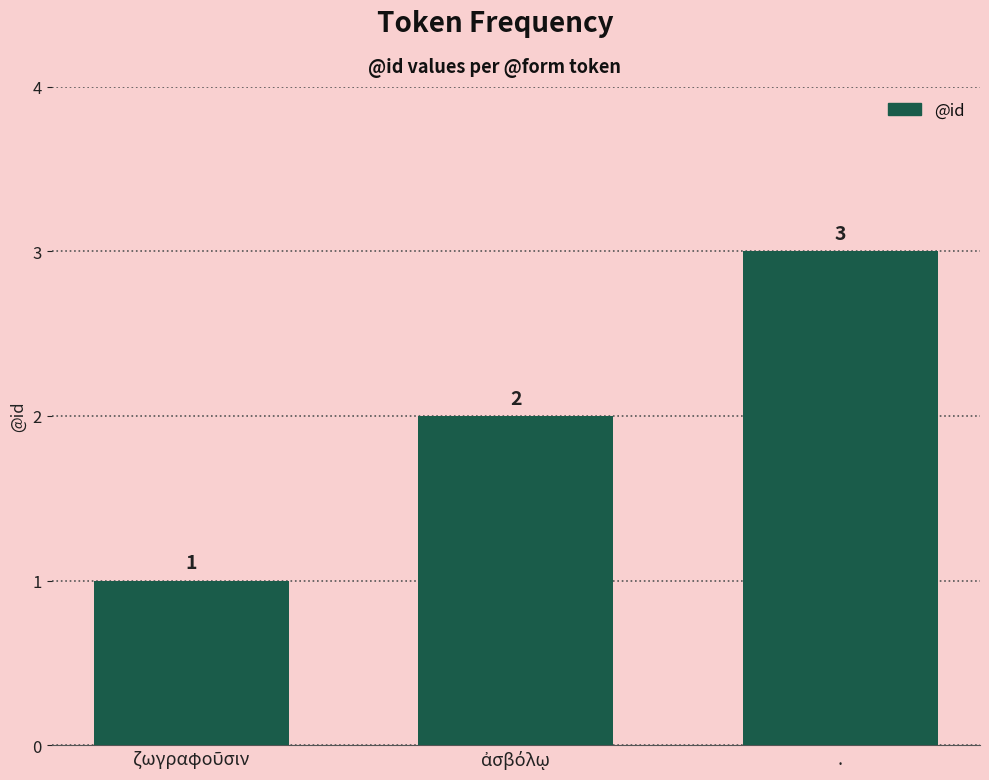

Reading left to right, extract all data points from this chart.

1	2	3